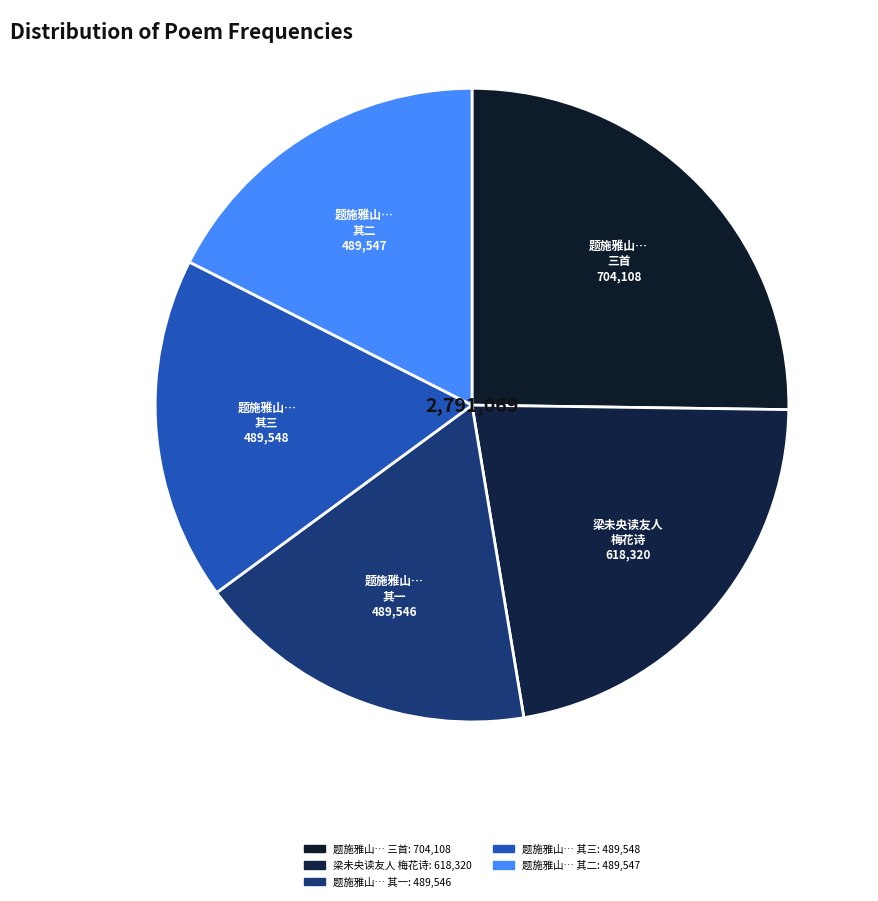

Count the number of slices in the pie.

5